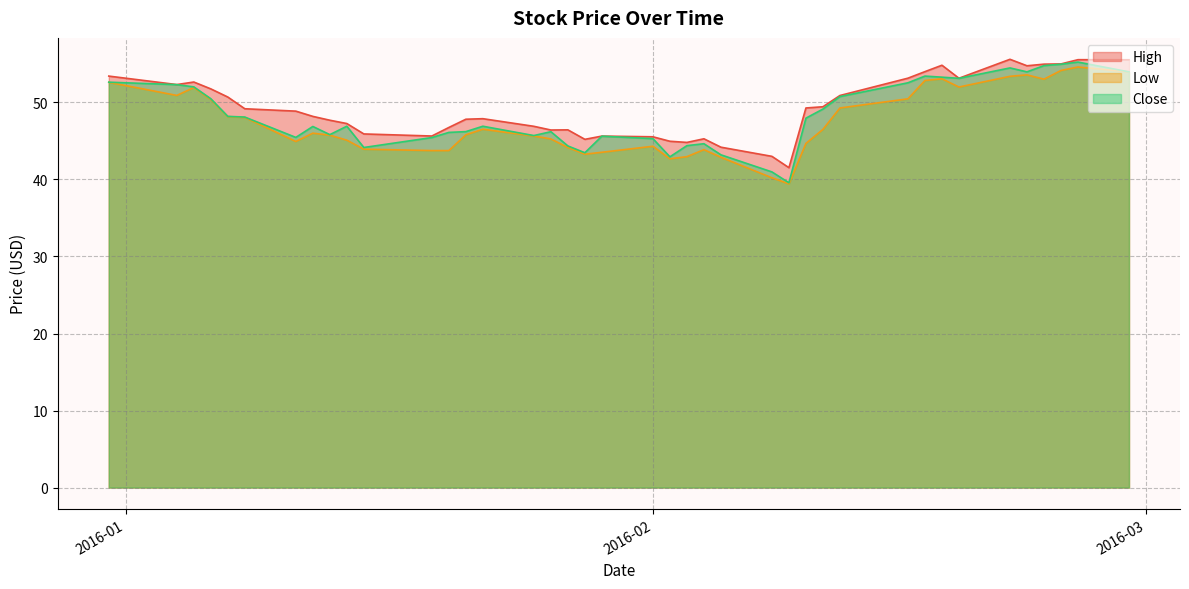

The value of Low at 2016-02-05 is 42.9. True or false?

True